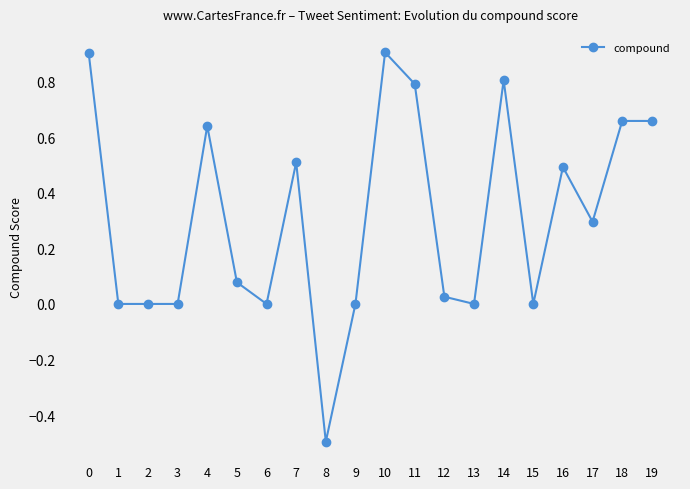

What is the minimum value shown in the chart?

-0.5